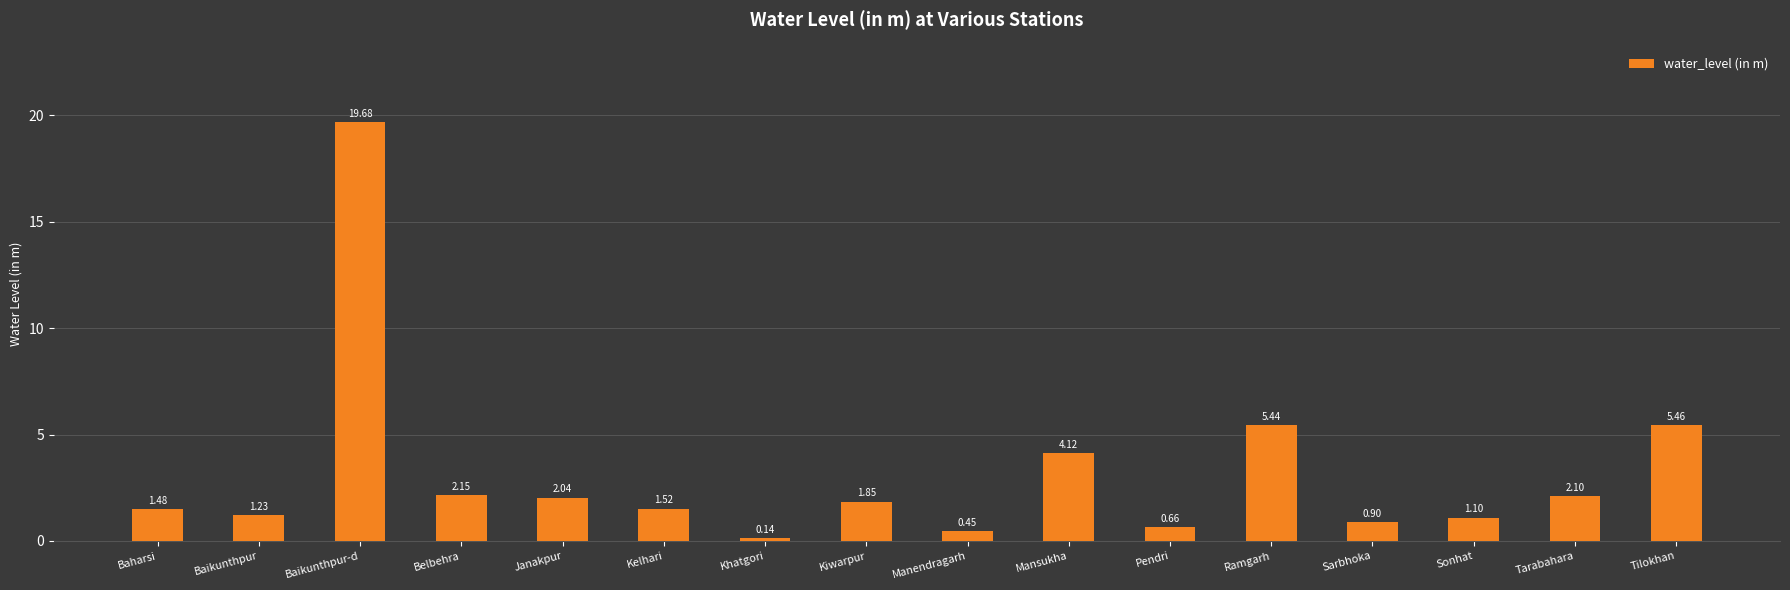

How many data points are less than 1?

4